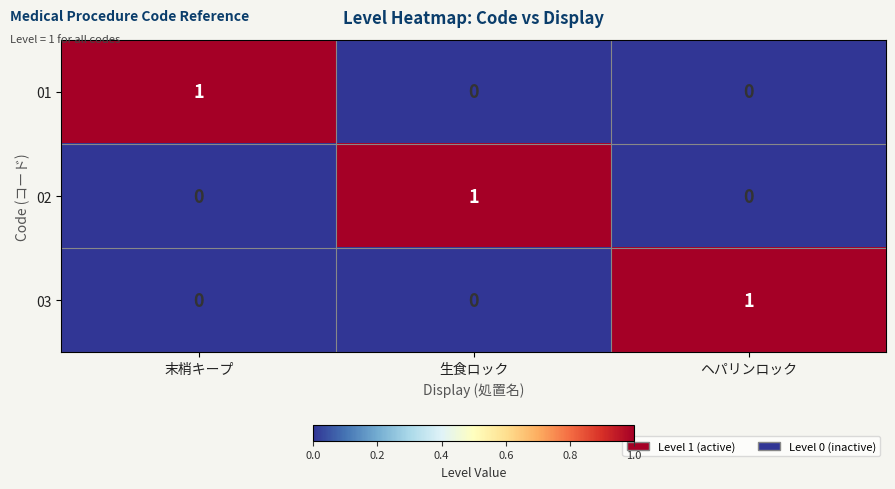

Is it true that 01 equals 1 at 末梢キープ?

True